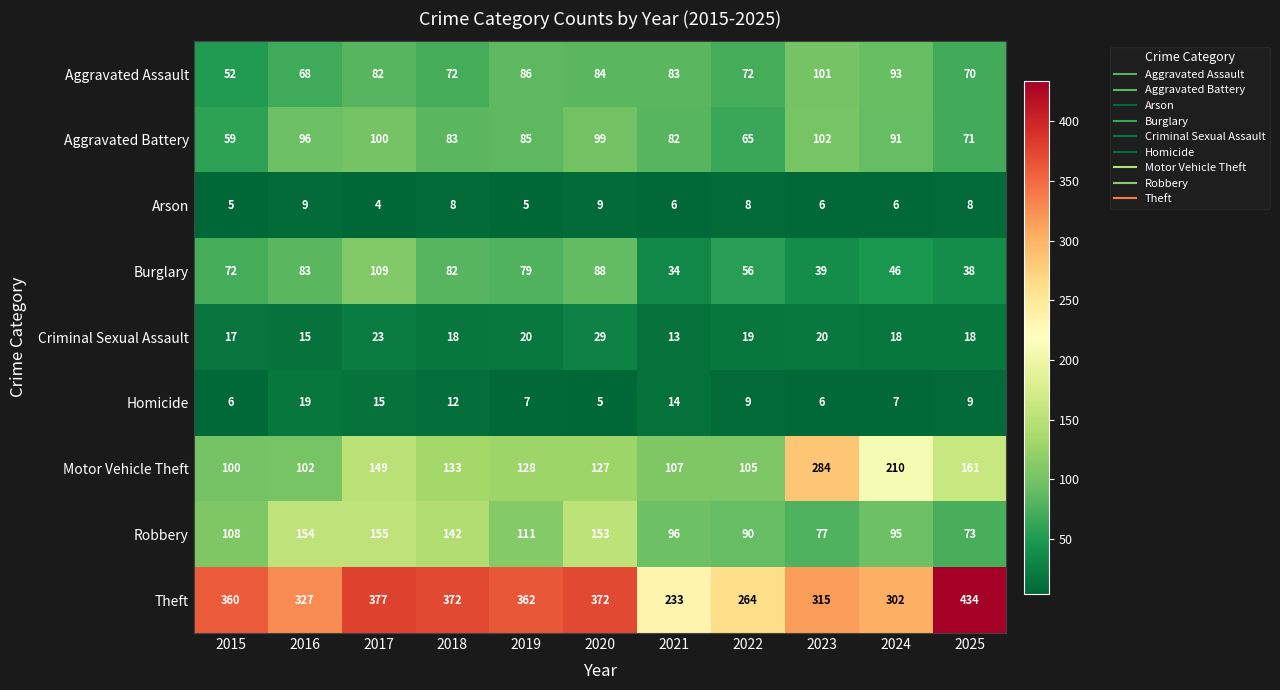

What is the difference between the Robbery values at 2018 and 2015?

34